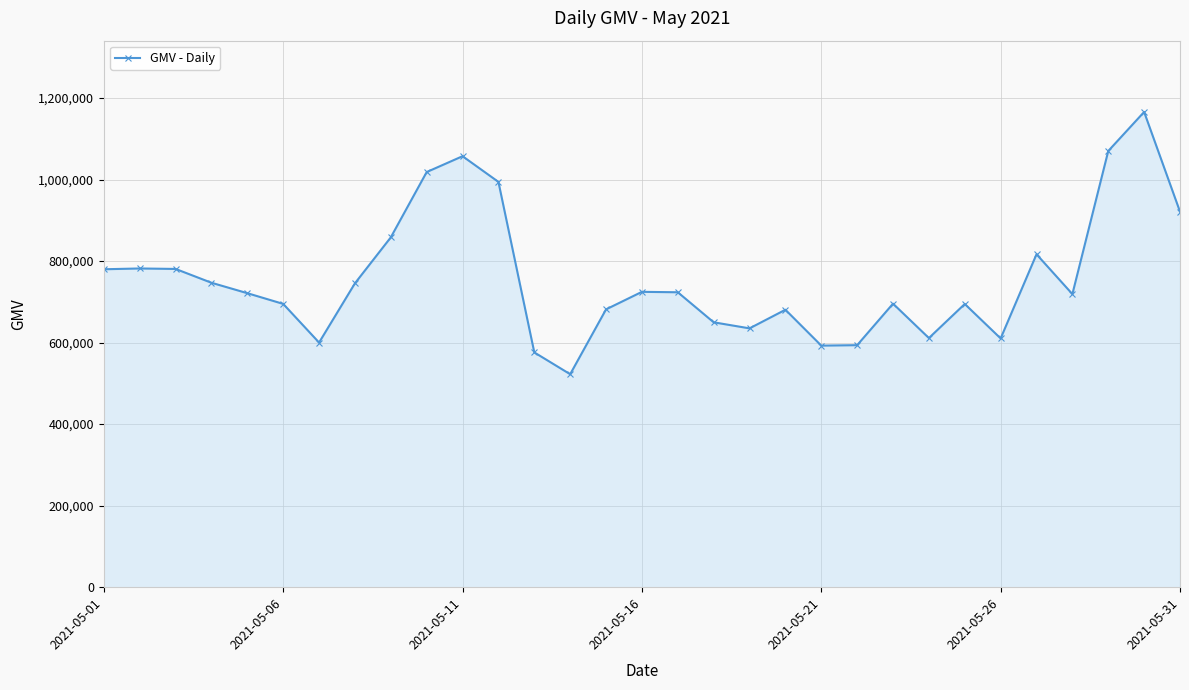

What is the greatest value displayed?

1165696